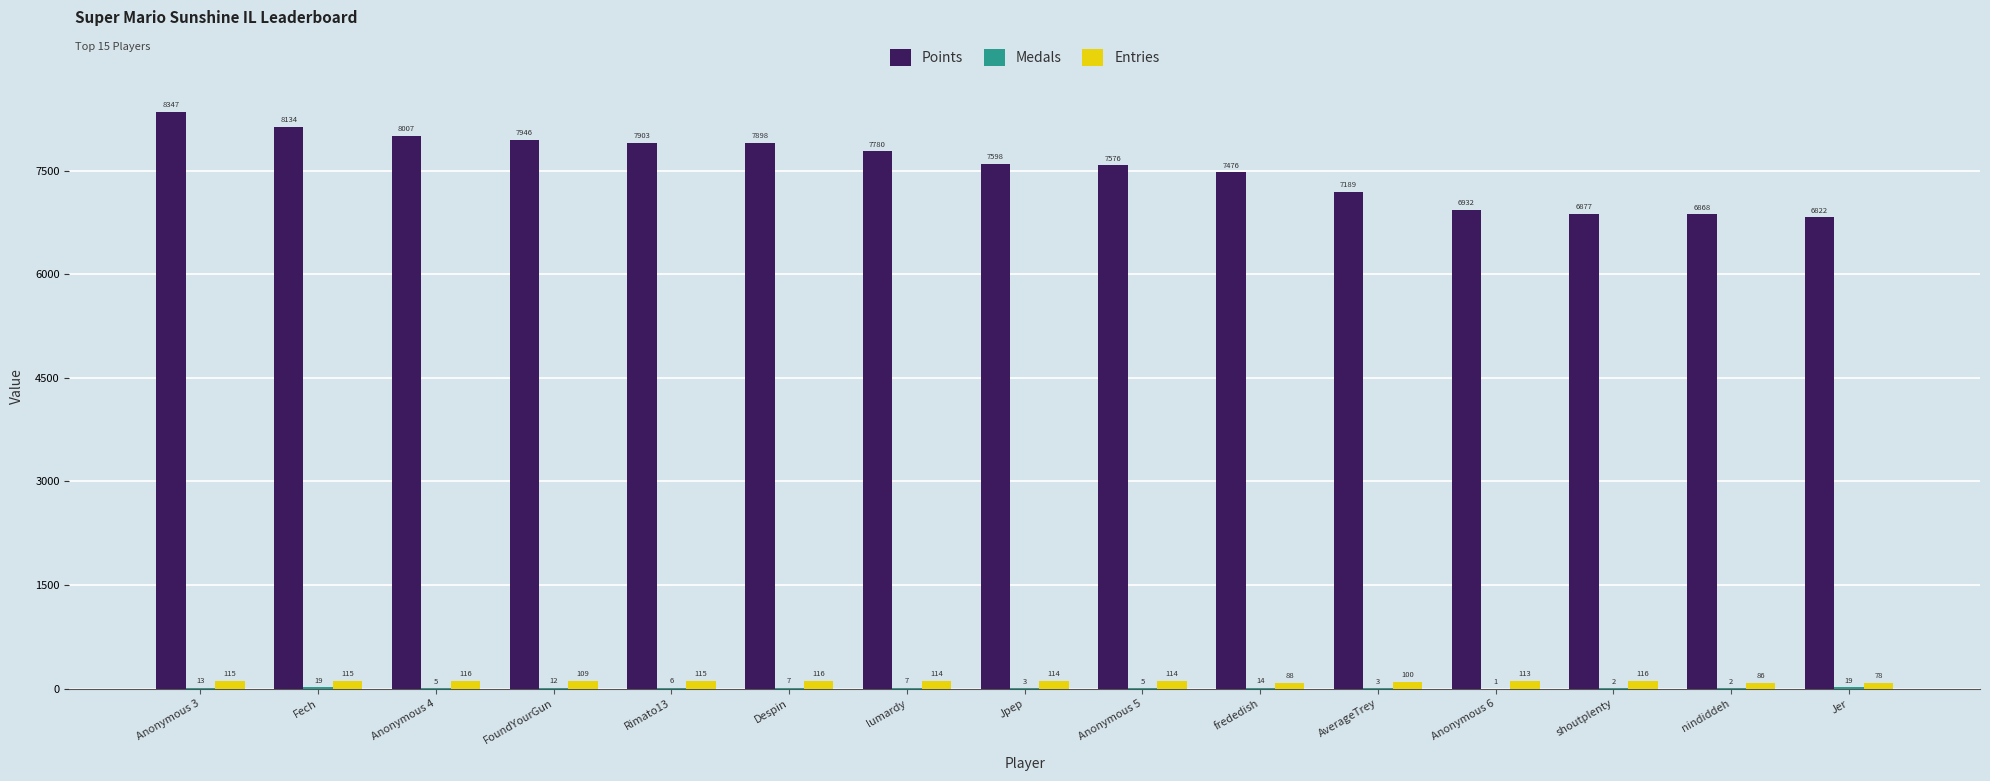

At which category is the sum across all series the highest?

Anonymous 3